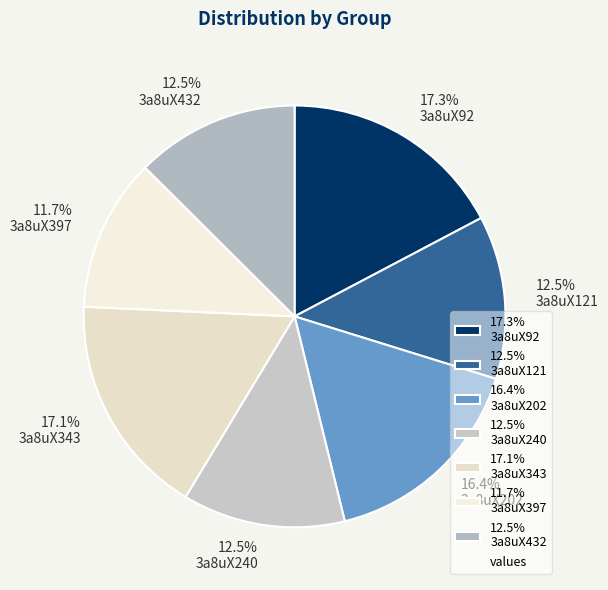

What is the smallest slice in the pie chart?

11.7% 3a8uX397